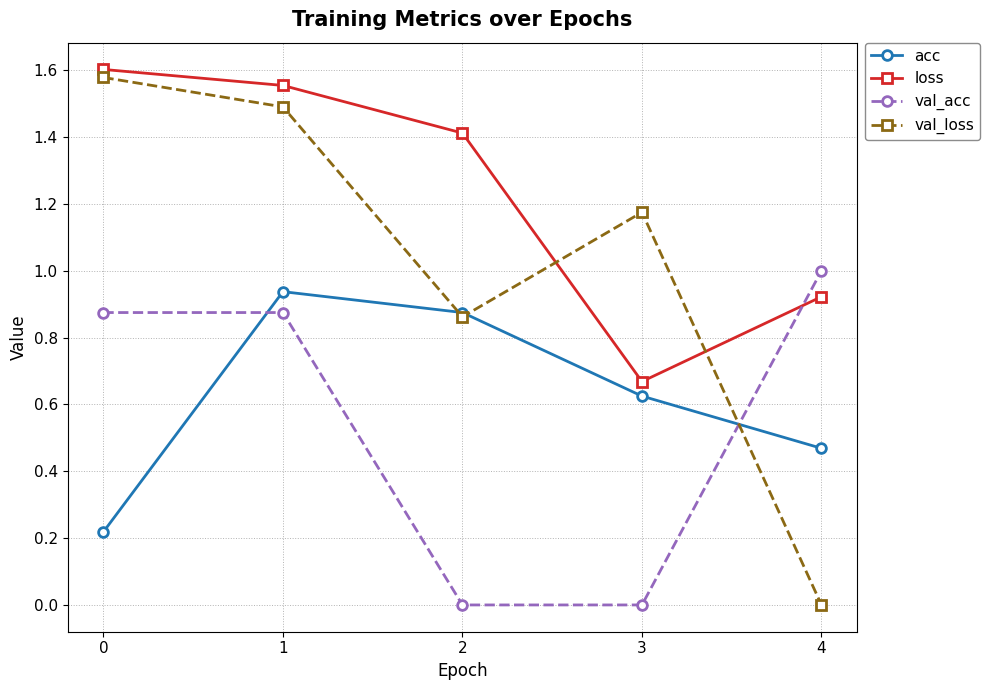

What are all the series names shown in the legend?

acc, loss, val_acc, val_loss